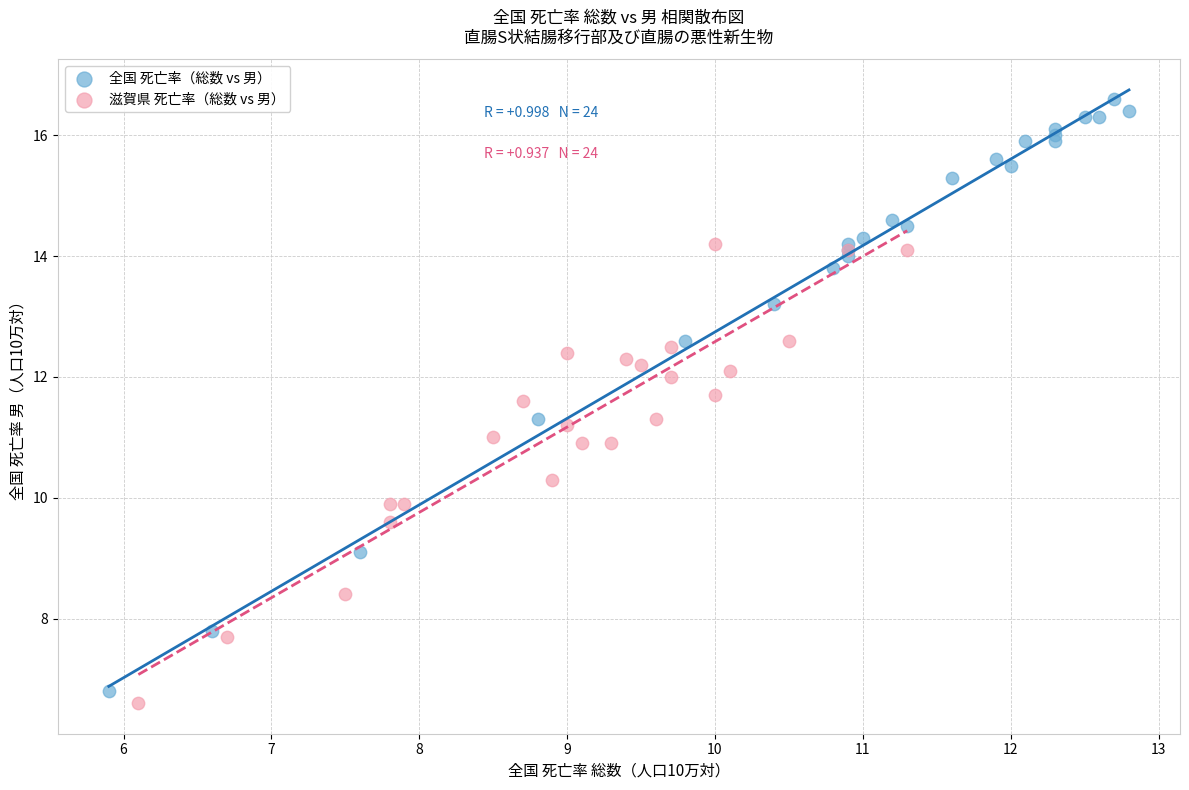

Which series has the widest spread of Y values?

全国 死亡率（総数 vs 男）